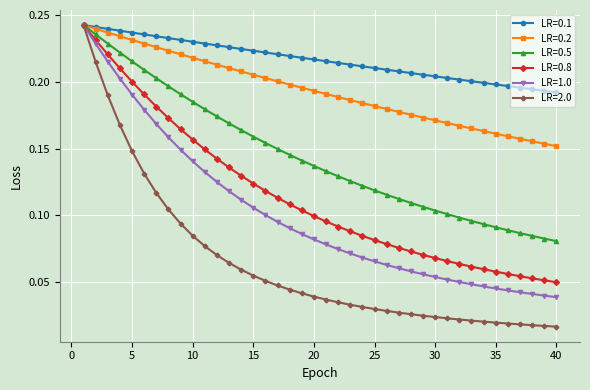

At how many categories does at least one series exceed 0?

40